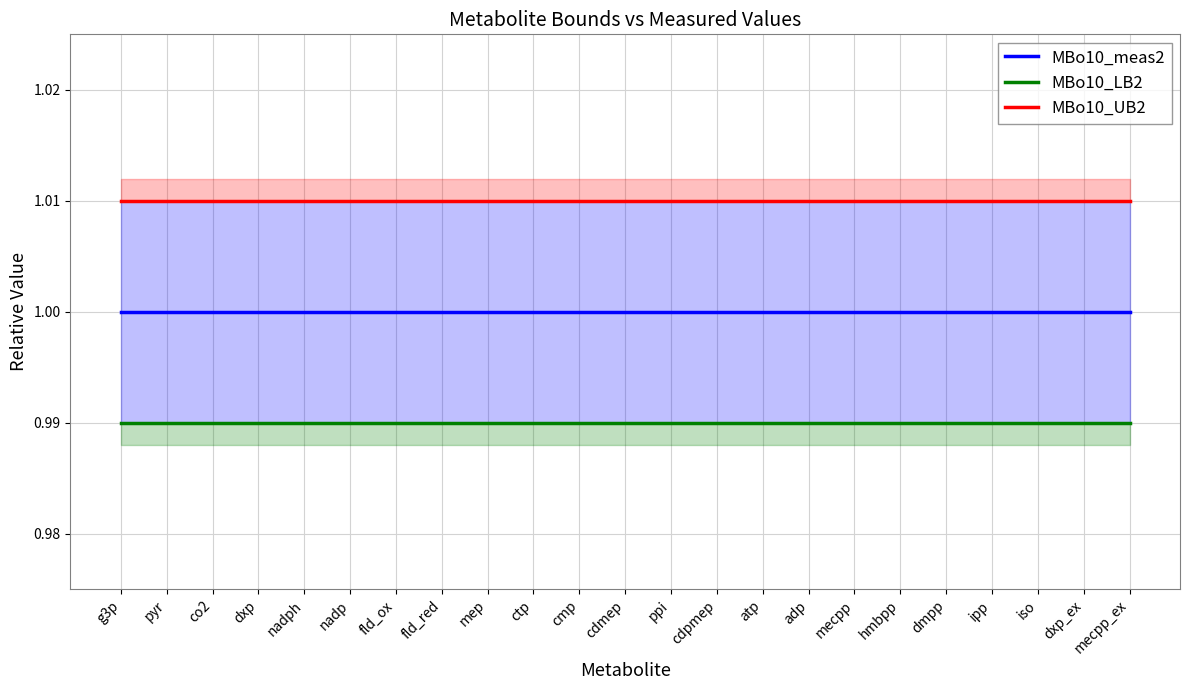

At which category does the chart reach its peak across all series?

g3p